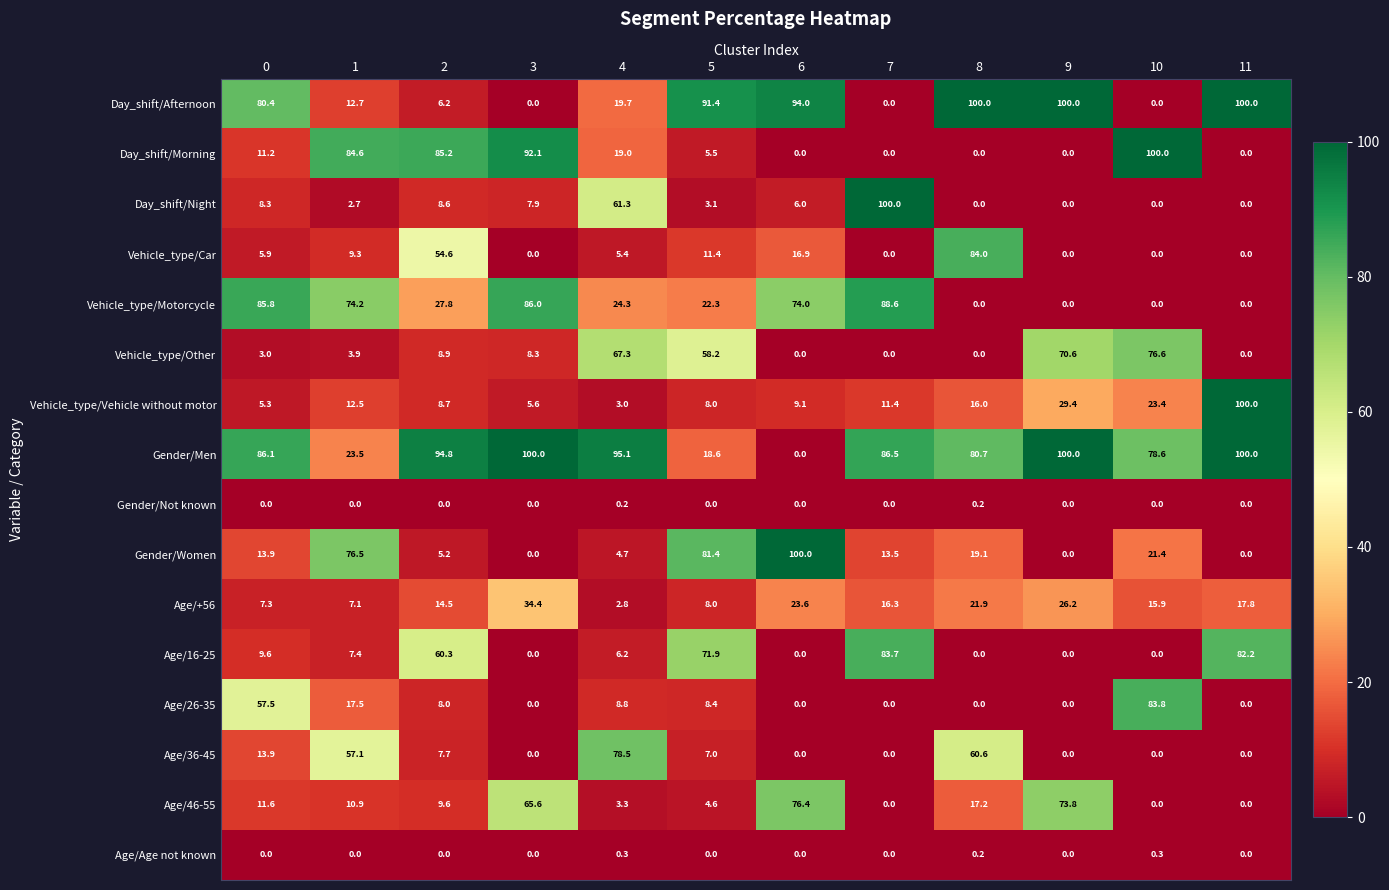

What is the approximate value of Age/16-25 at 1?

7.4